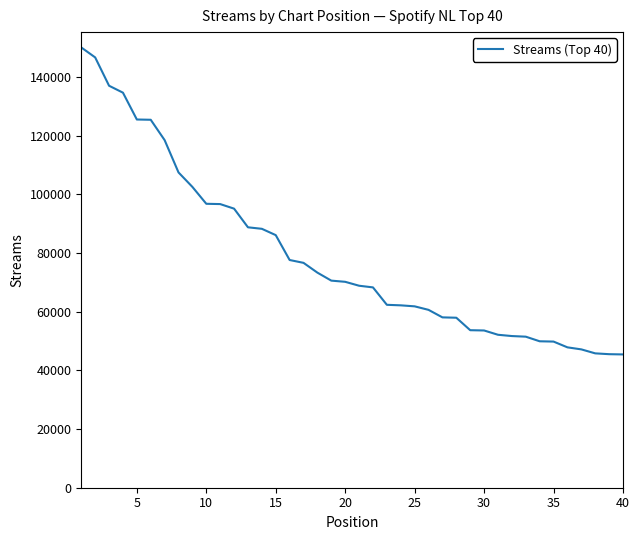

What is the minimum value shown in the chart?

45422